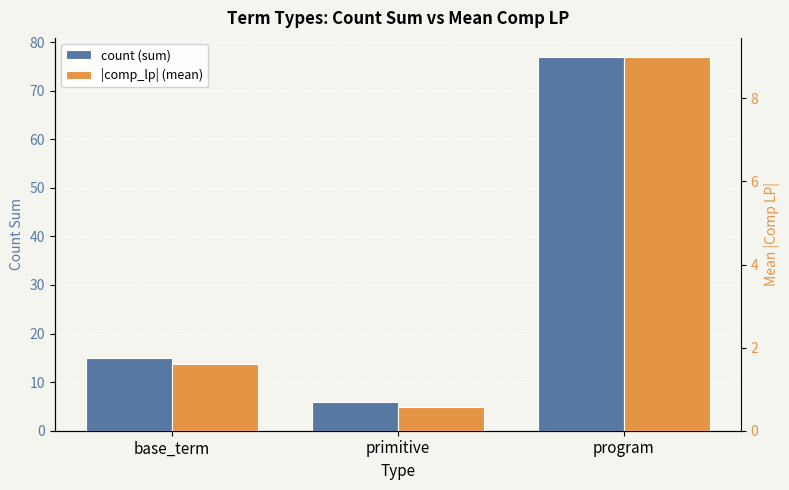

The count (sum) series shows 8.6 at primitive. True or false?

False